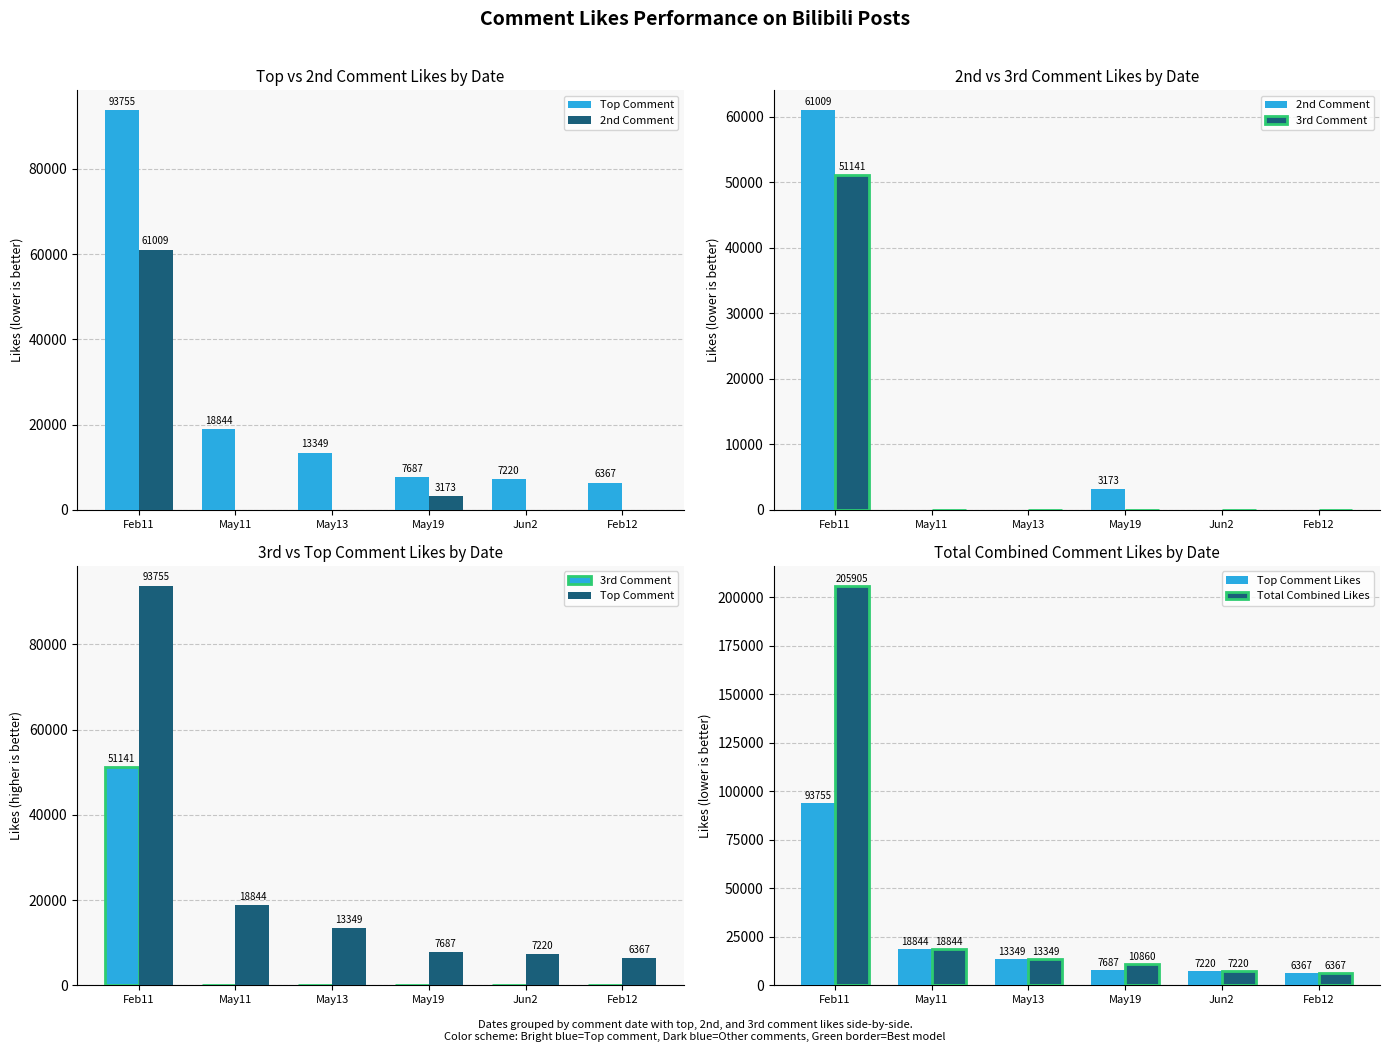

How many distinct data groups are displayed?

5